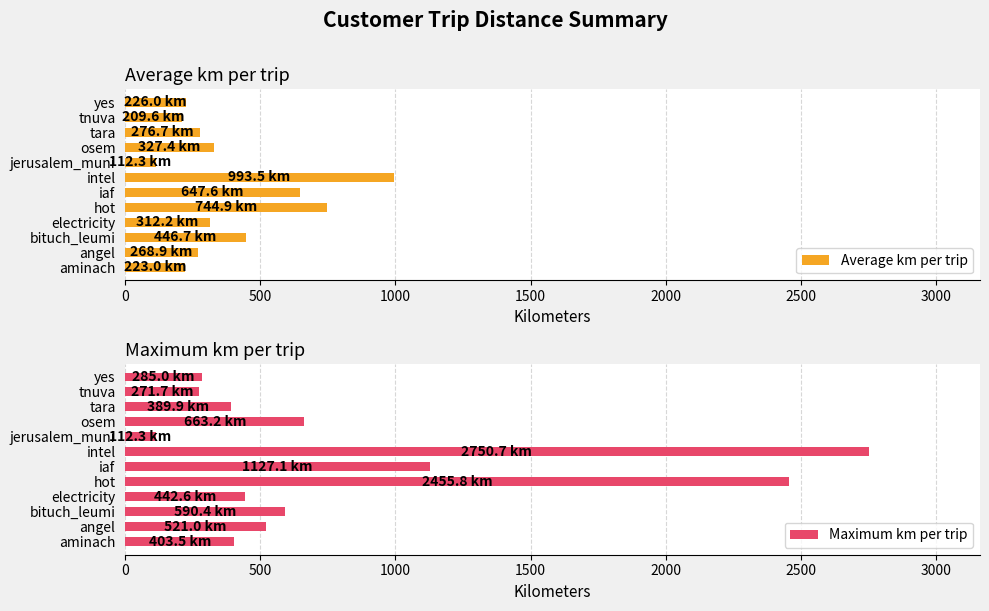

How many distinct data groups are displayed?

2